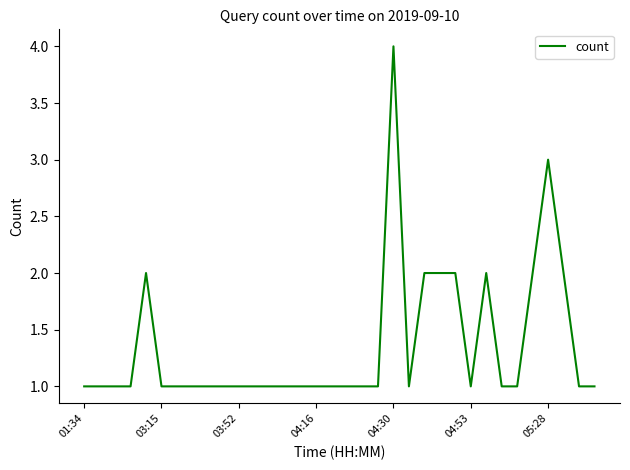

What is the difference between the maximum and minimum values?

3